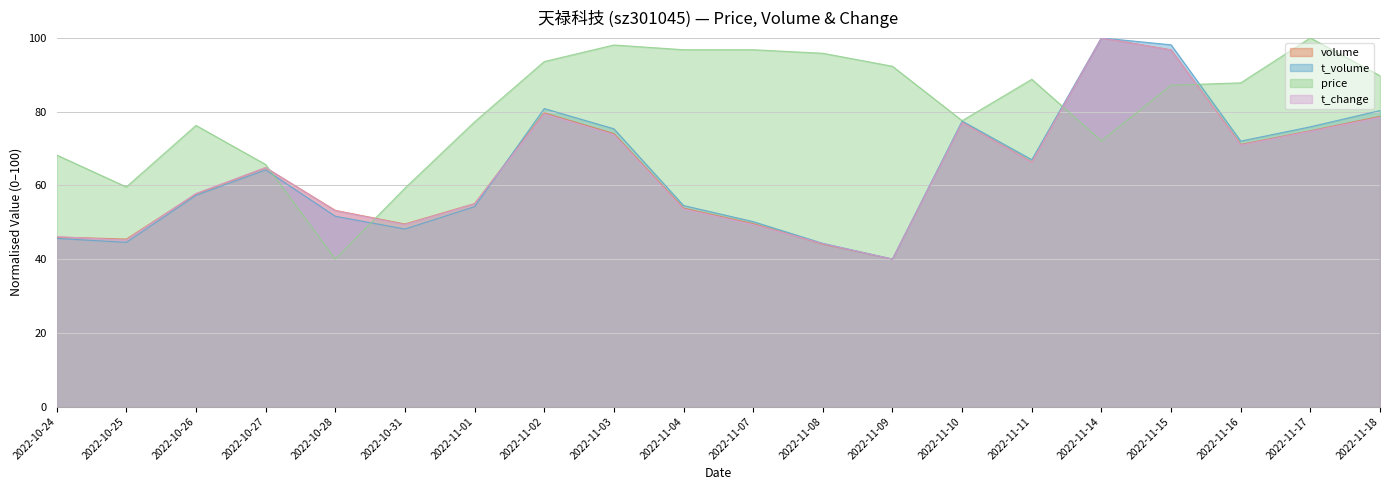

The price series shows 32.4 at 2022-11-18. True or false?

False